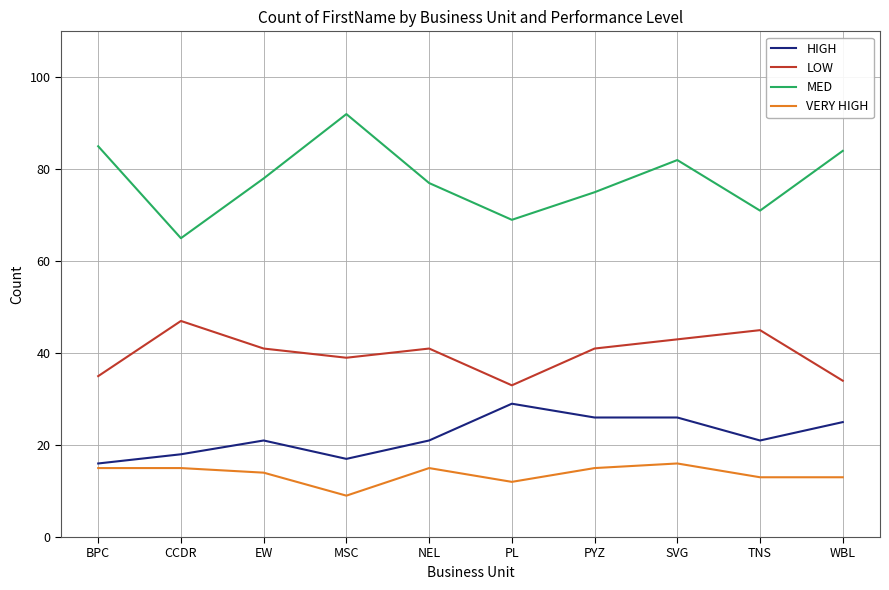

True or false: HIGH and VERY HIGH intersect in this chart.

False